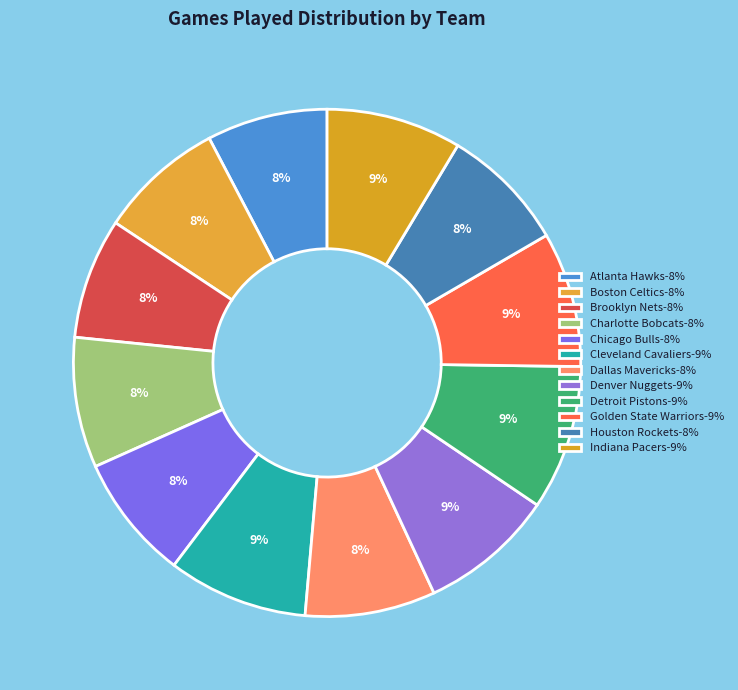

Approximately how many times larger is the value at Detroit Pistons compared to Cleveland Cavaliers?

1.0